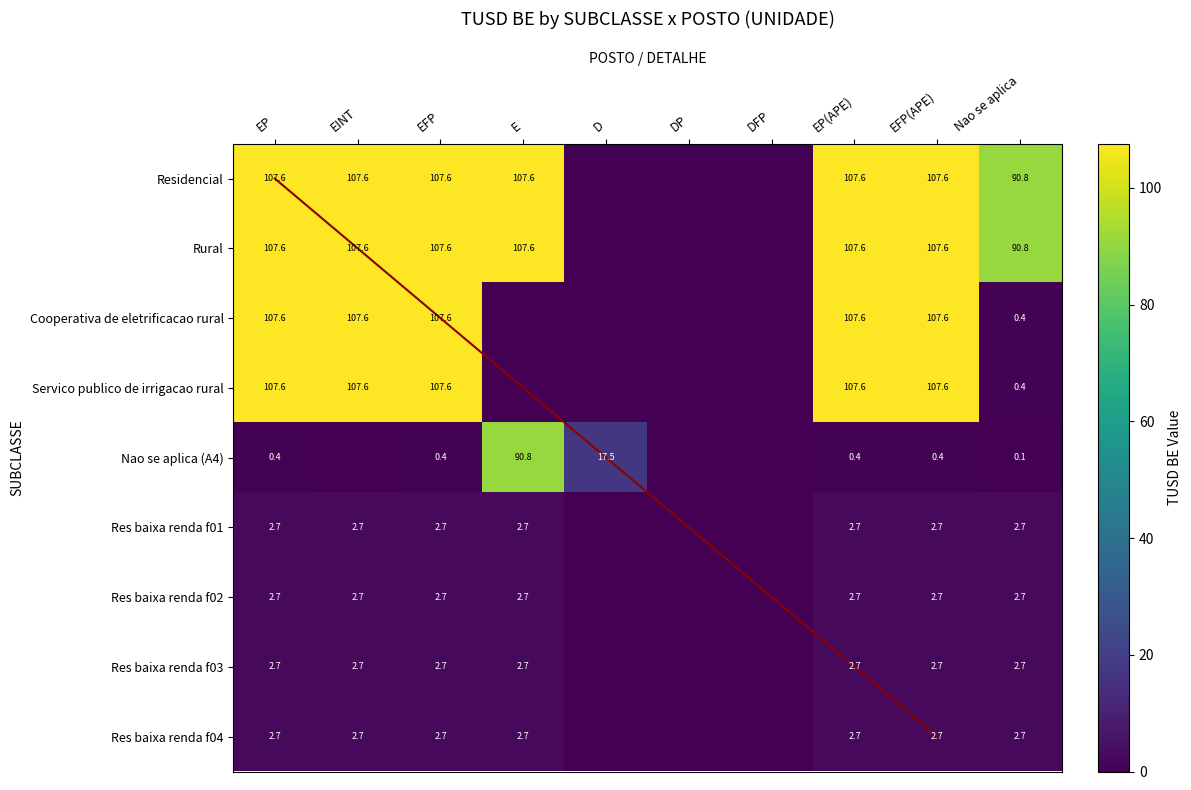

How many distinct data groups are displayed?

9